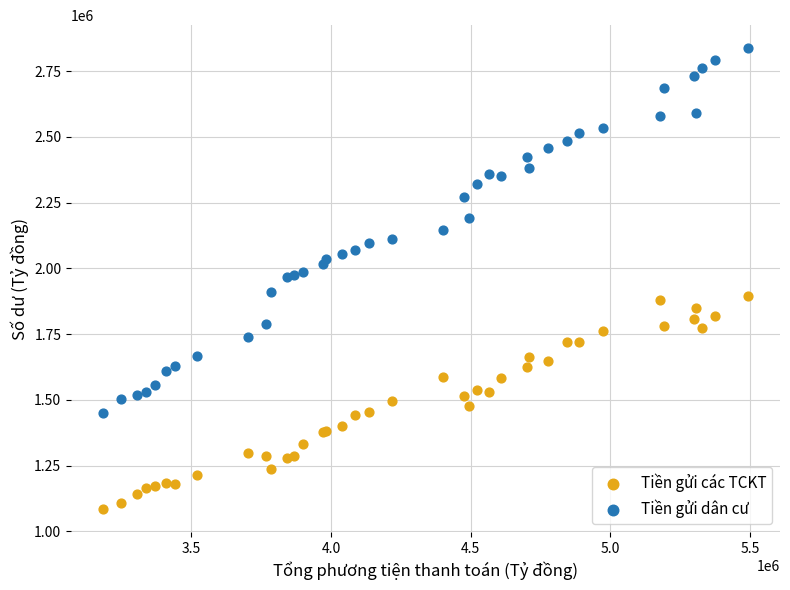

What is the X range (max minus min) for the scatter plot?

2307885